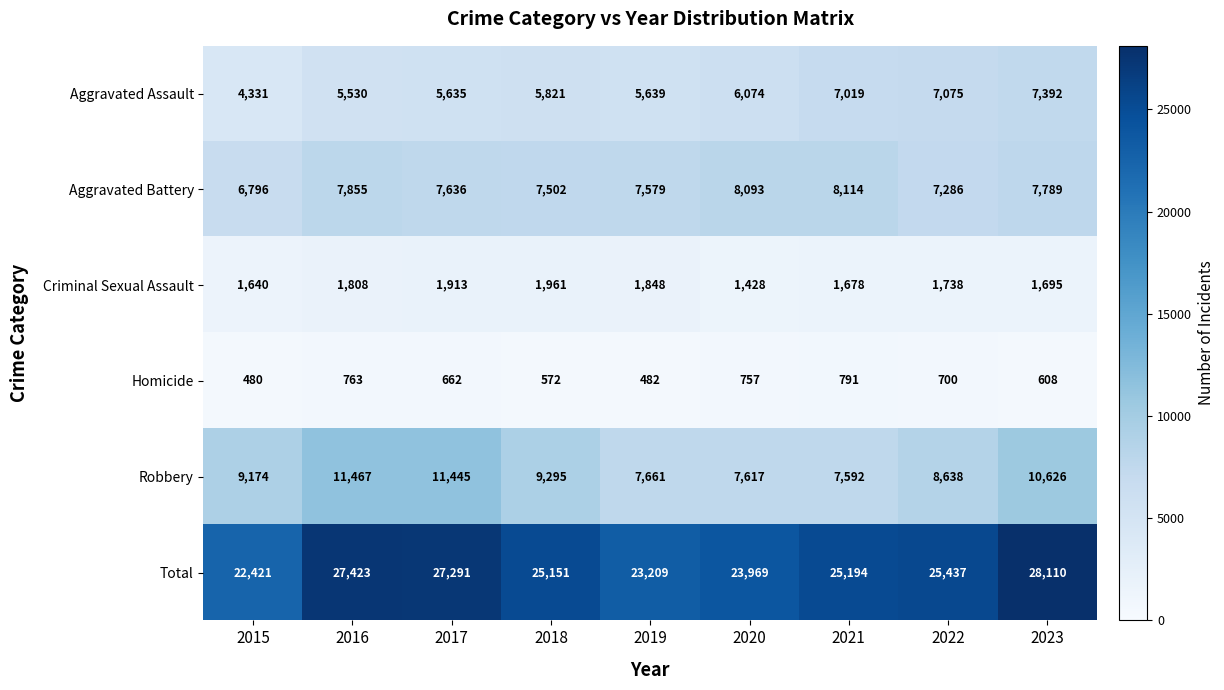

What is the approximate value of Aggravated Assault at 2021?

7019